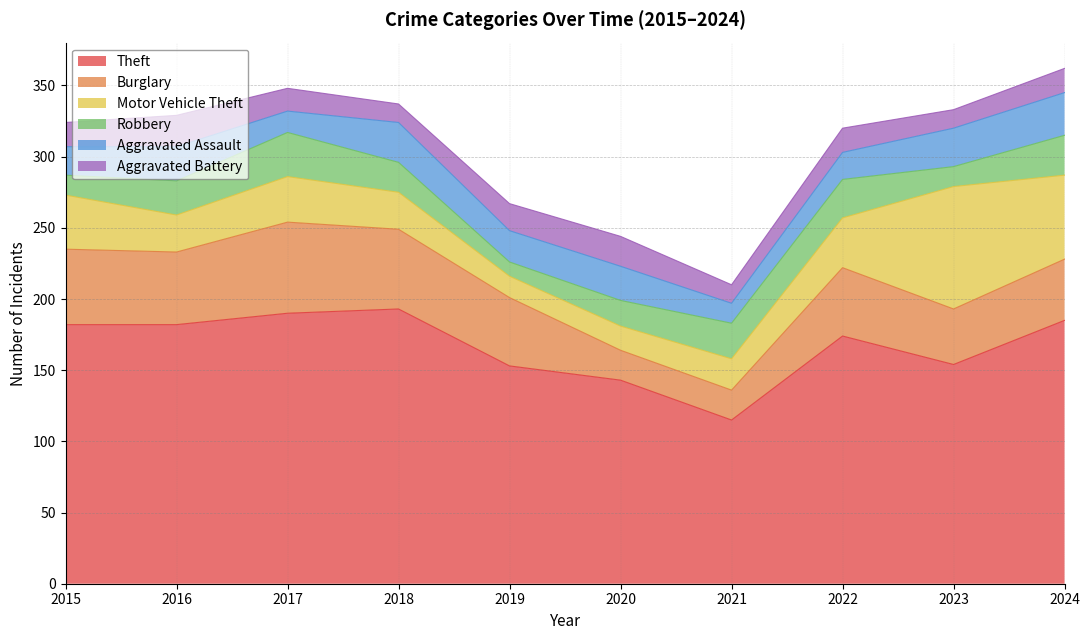

At which label does Motor Vehicle Theft first exceed 32?

2015